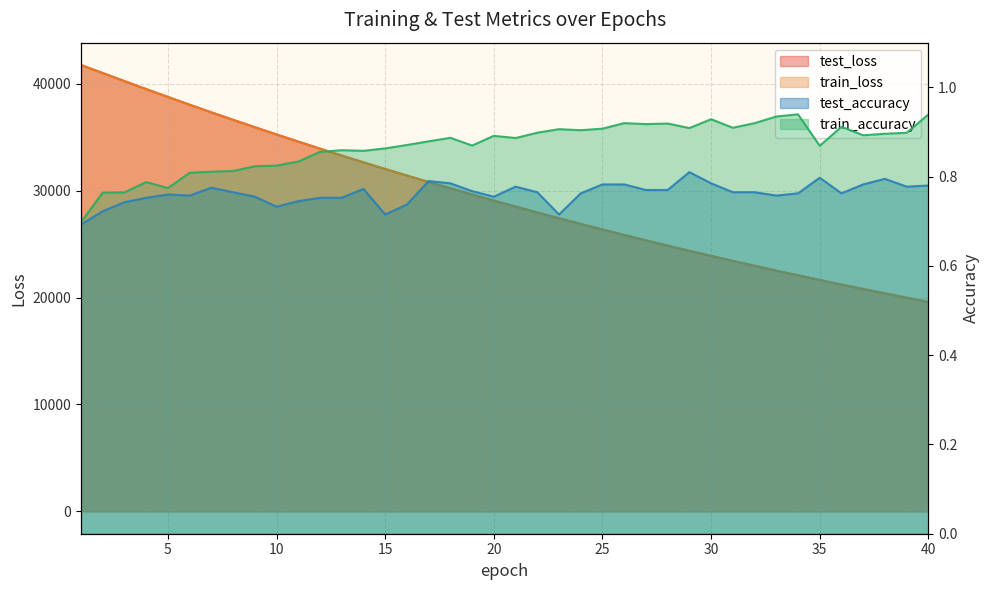

At how many categories does at least one series exceed 39692?

3